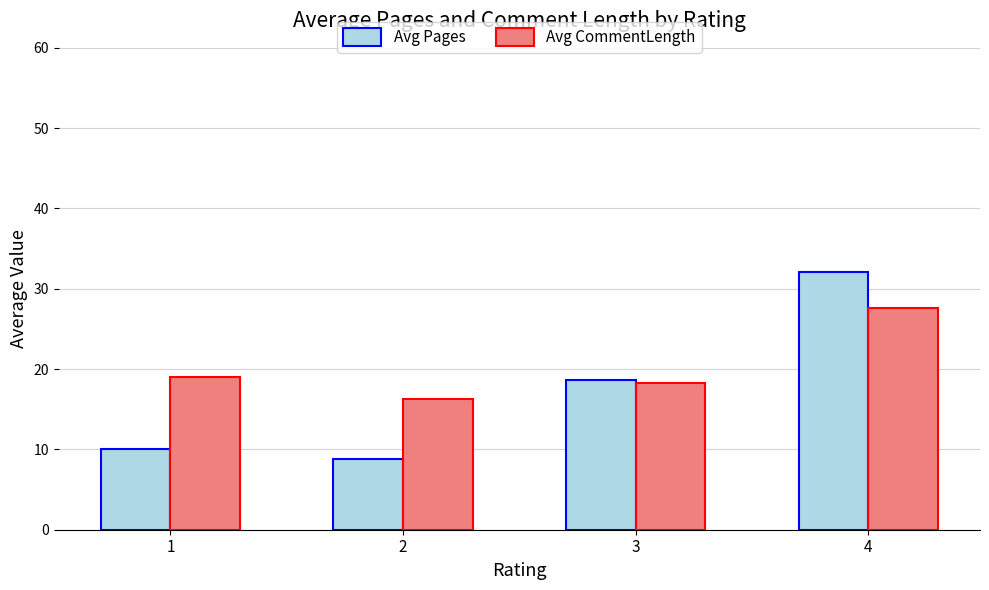

Which series has the largest range (max minus min)?

Avg Pages